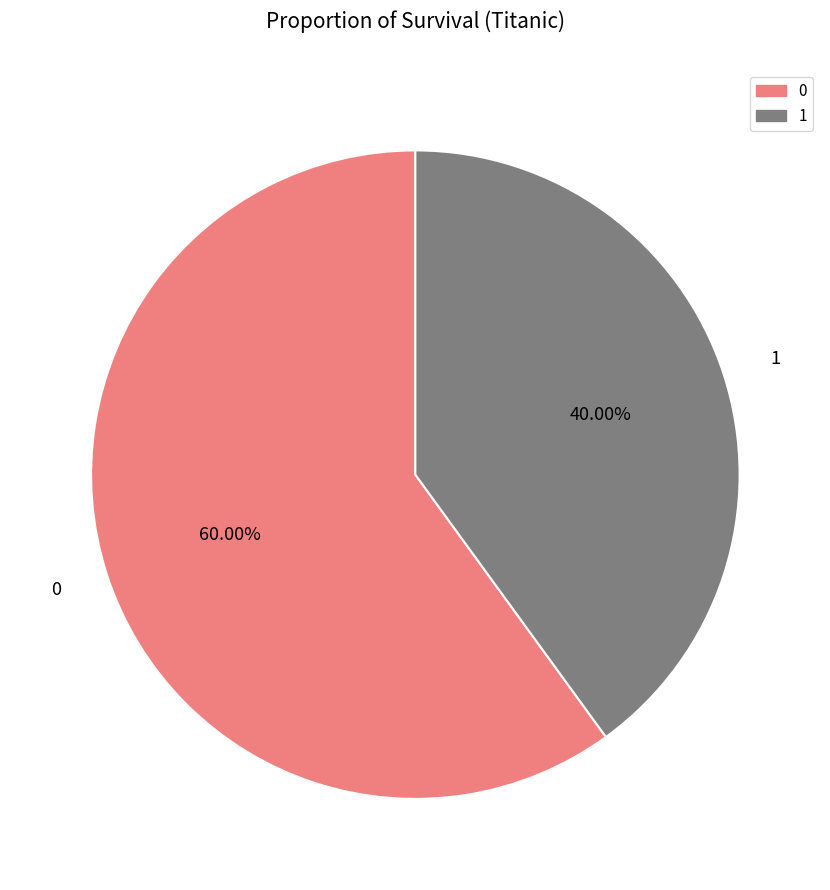

To the nearest percent, what percentage of the pie is 1?

40%